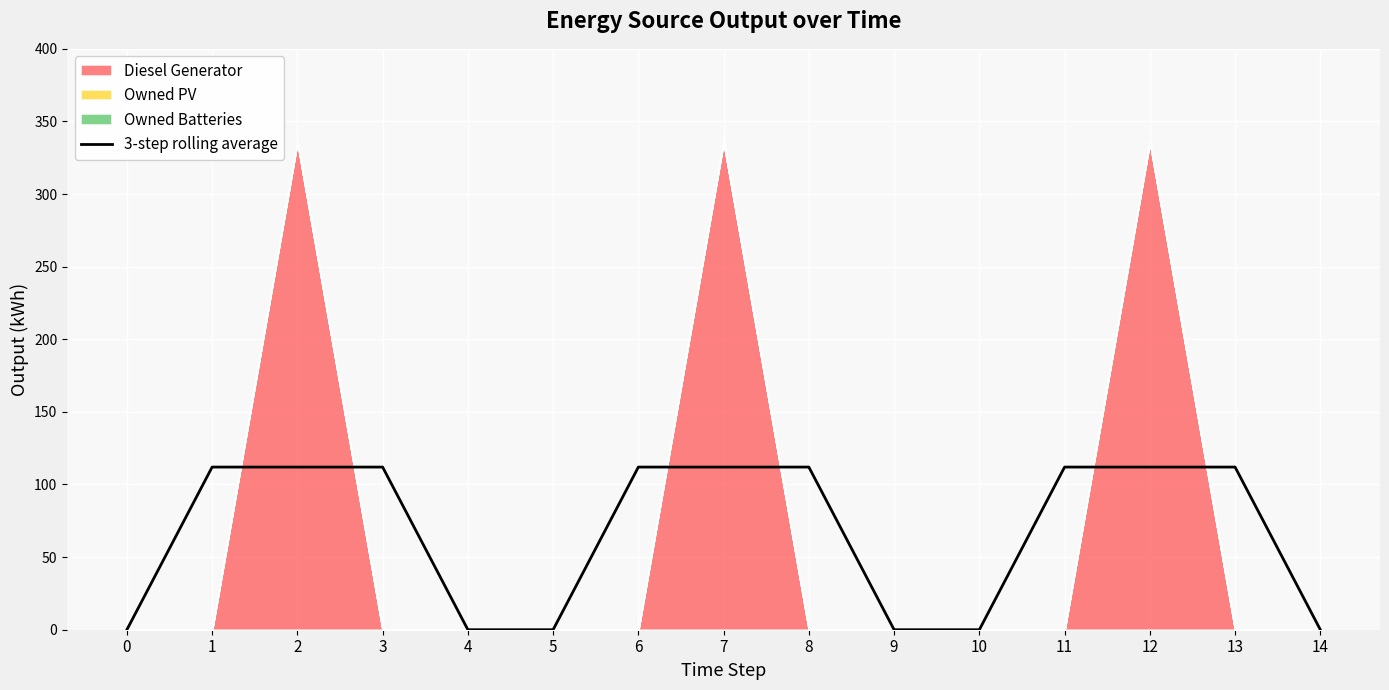

The value at 13 is 47. True or false?

False